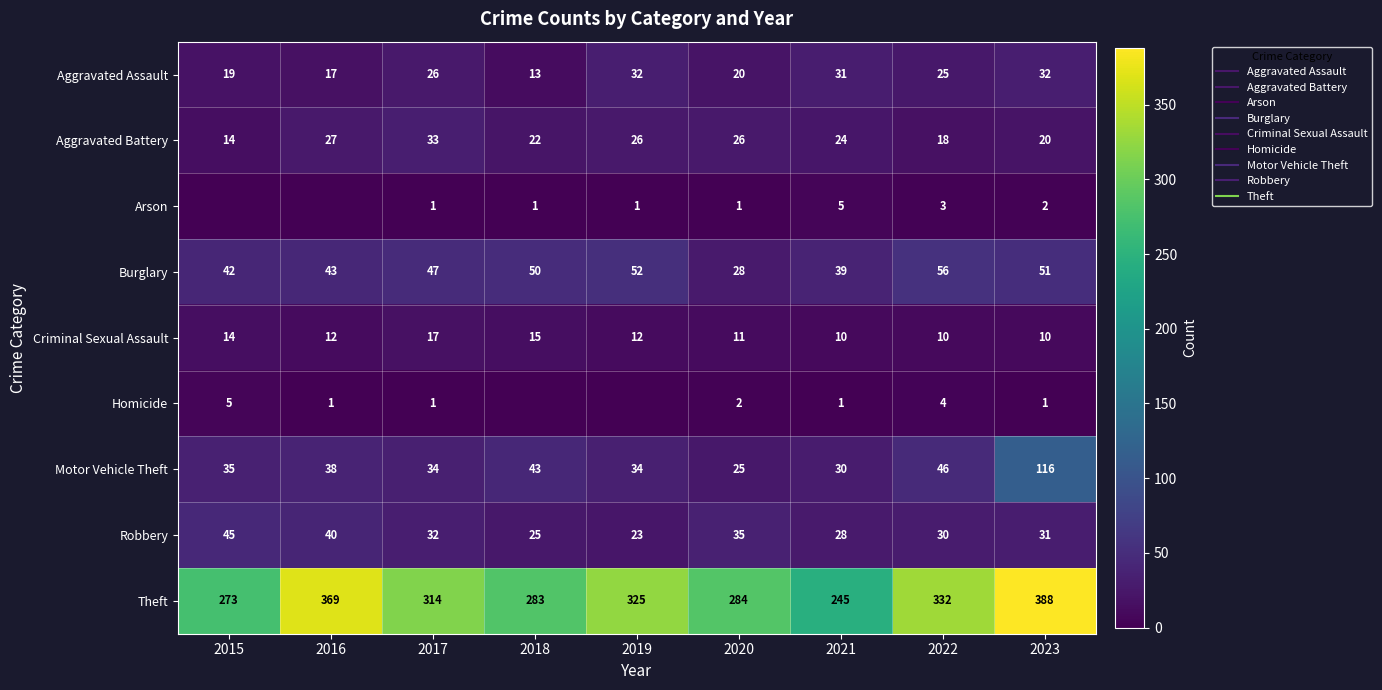

What is the difference between the second highest and second lowest values in the Motor Vehicle Theft series?

16